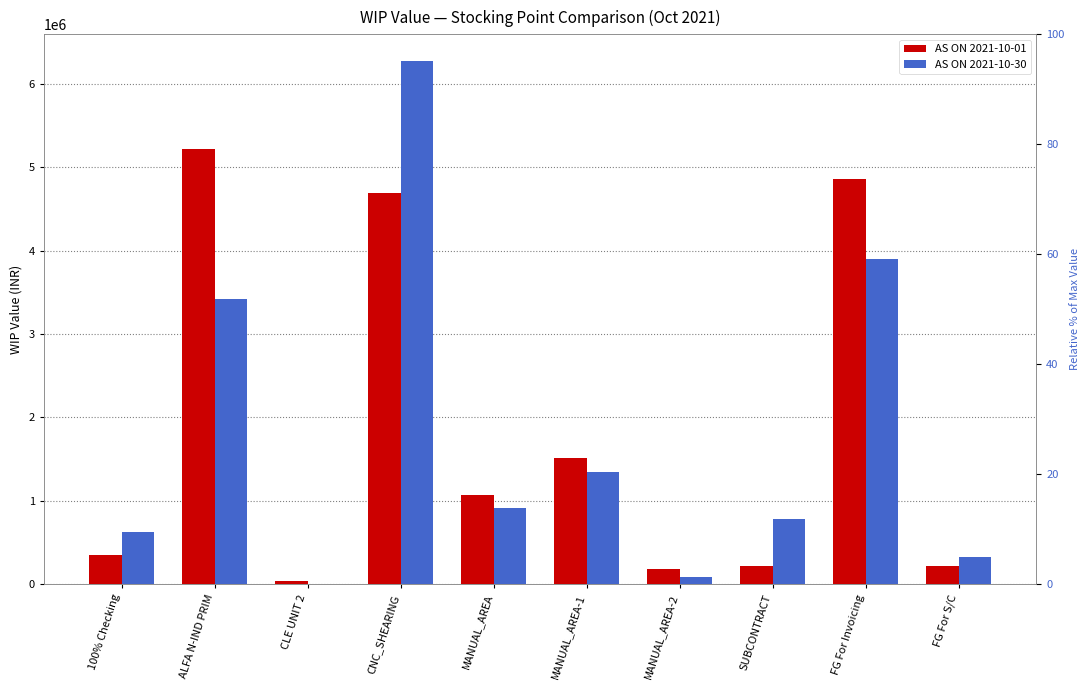

How many categories are shown in the chart?

10